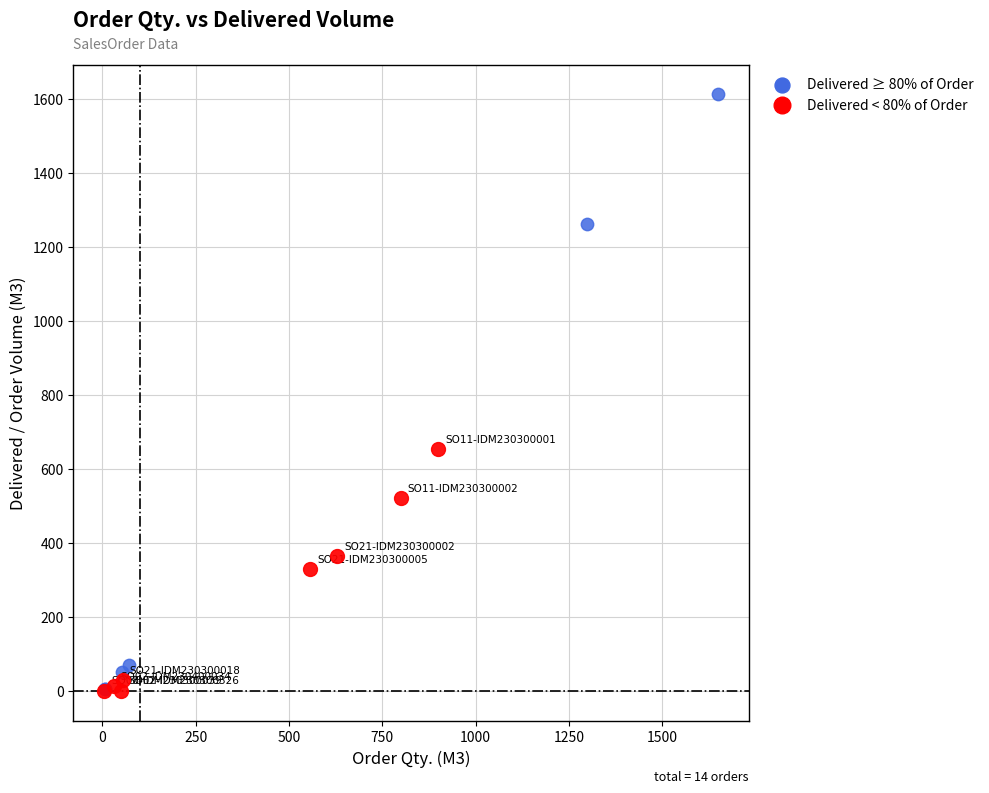

What are all the series names shown in the legend?

Delivered ≥ 80% of Order, Delivered < 80% of Order